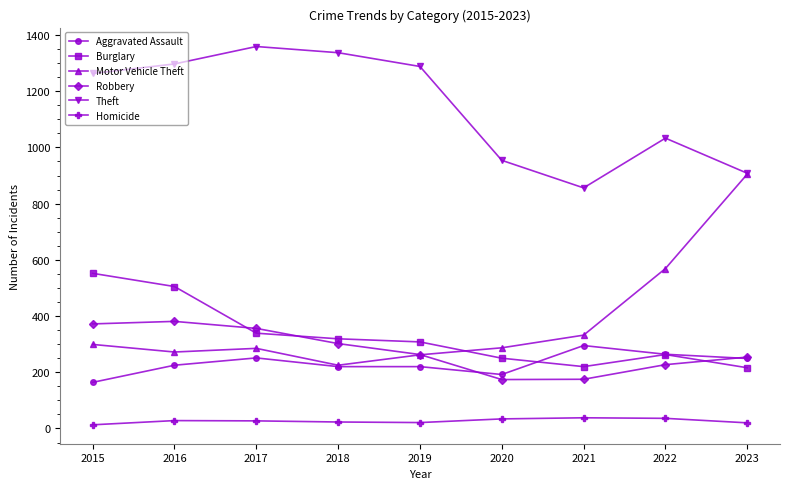

In Homicide, how many points are higher than both neighbors (excluding endpoints)?

2